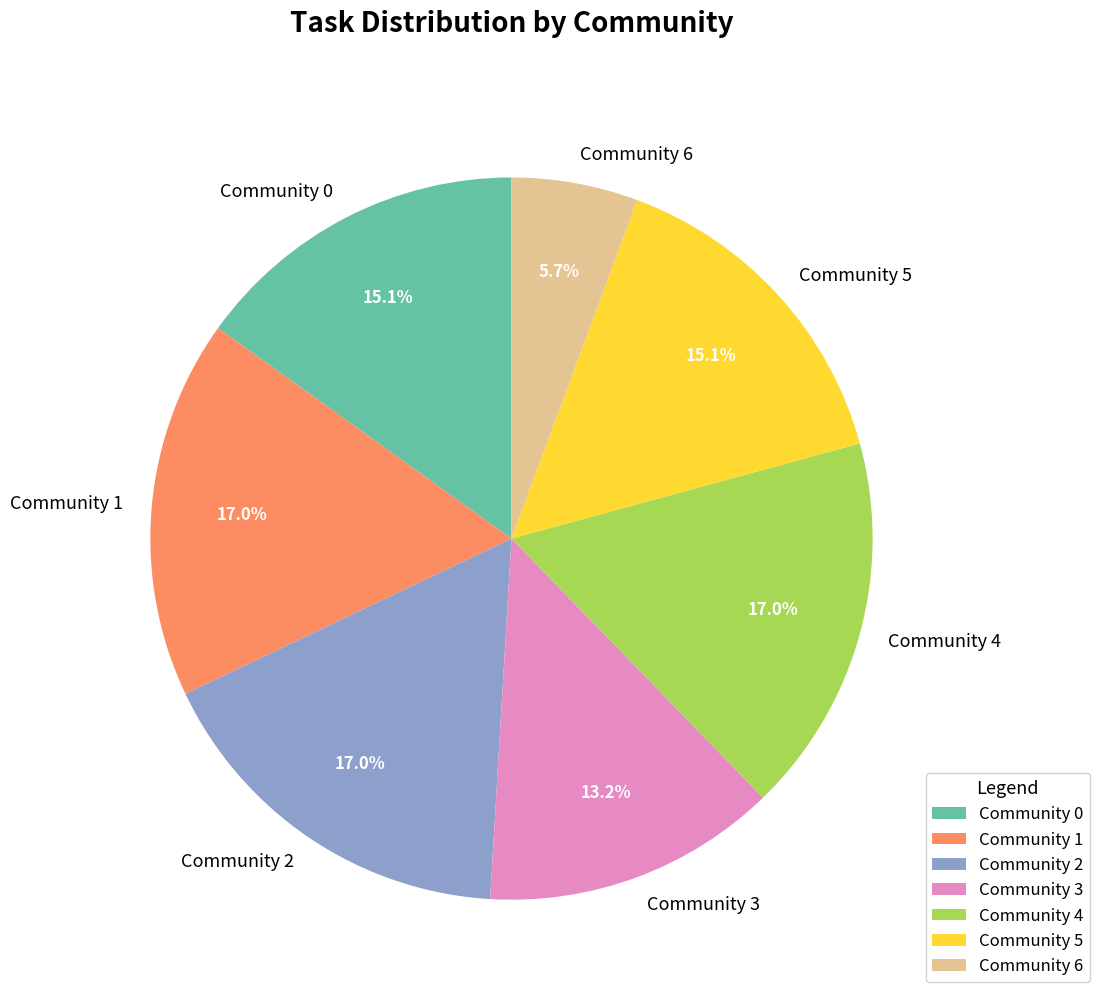

To the nearest percent, what is the difference between the largest and smallest slice percentages?

11%